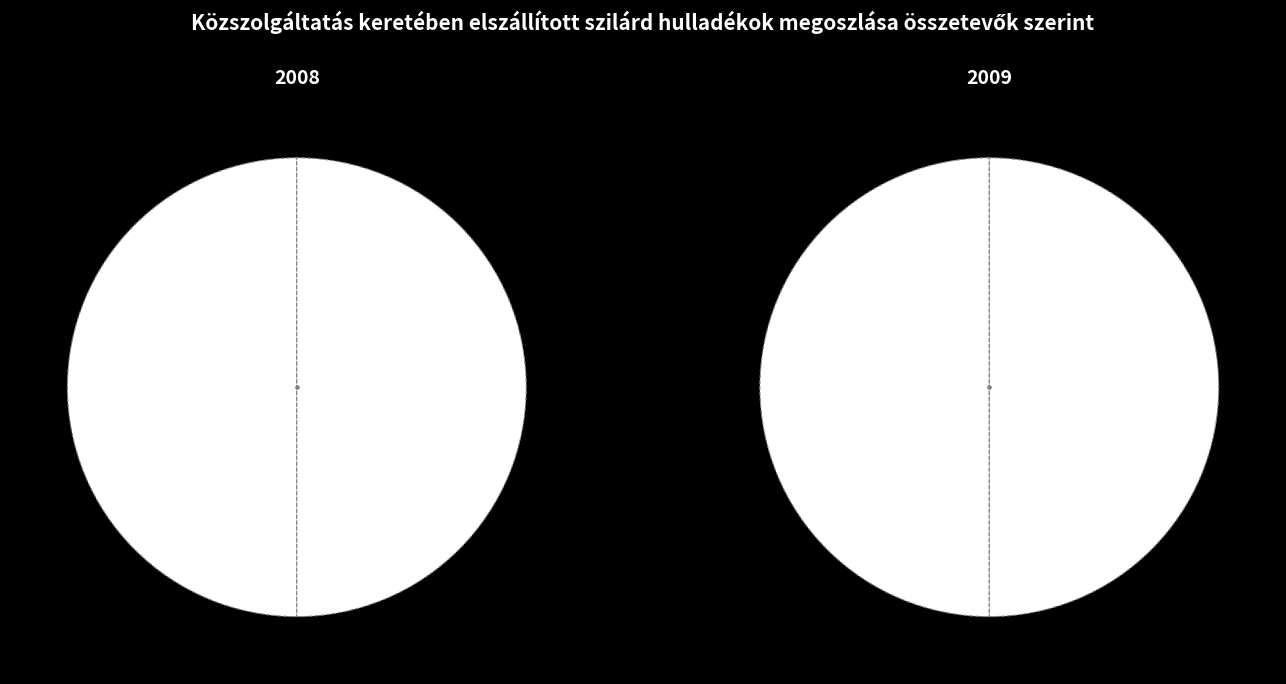

Is it true that OXXO - #10NLA50JQI - LOS GALENOS MTY is 44% of the pie?

False